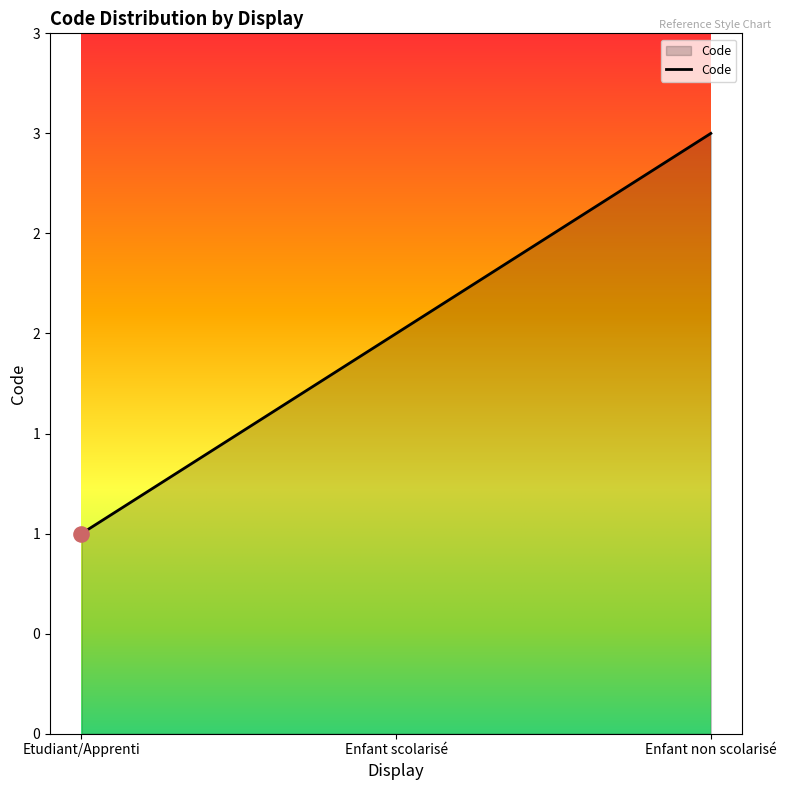

What is the ratio of the value at Etudiant/Apprenti to the value at Enfant scolarisé?

0.5